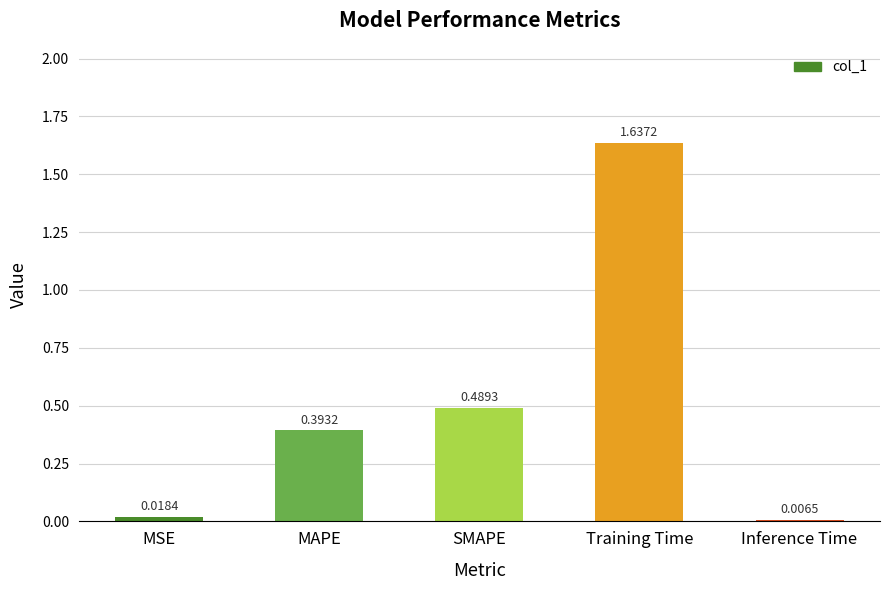

Where is the data nearest to the value 0?

Inference Time